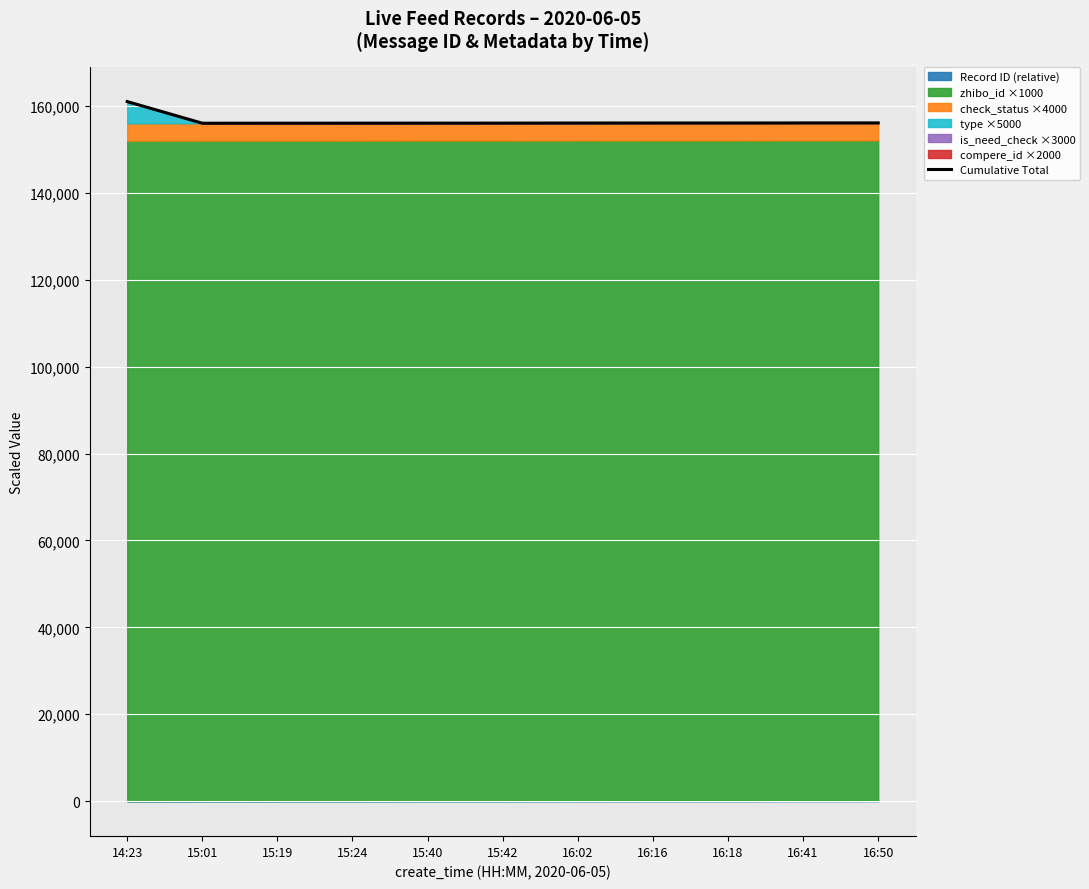

The value at 15:24 is 156029. True or false?

True